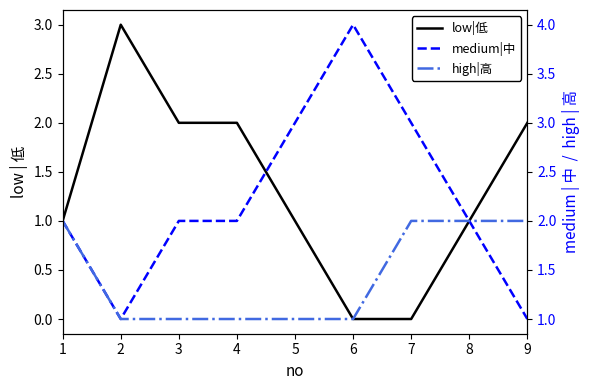

The low|低 series shows 1 at 9. True or false?

False